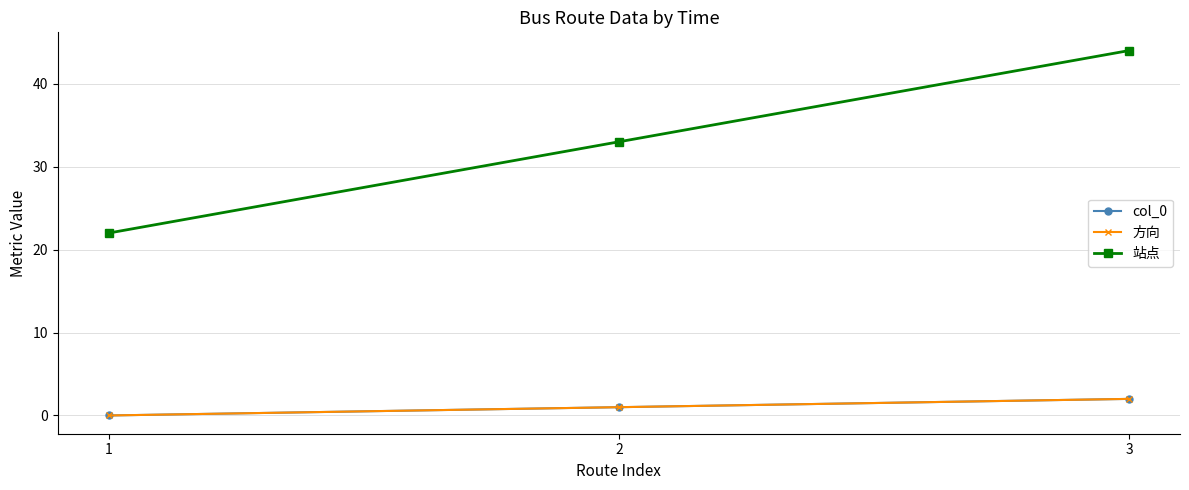

What is the value of the 站点 point at the 1st from the left?

22